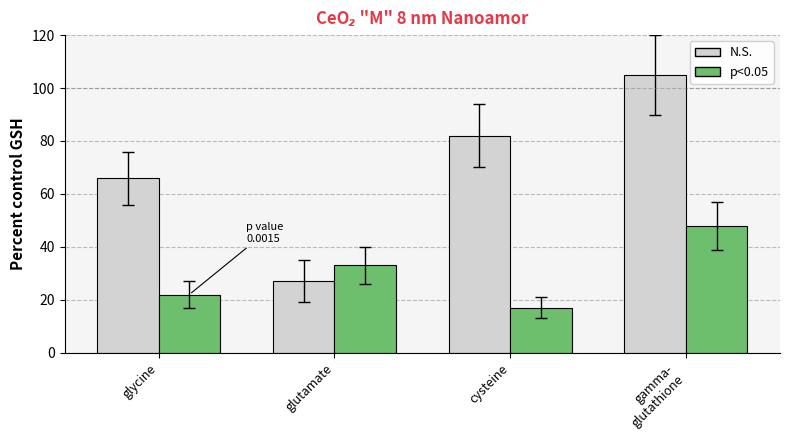

Read the p<0.05 value at glycine, to the nearest 10.

20